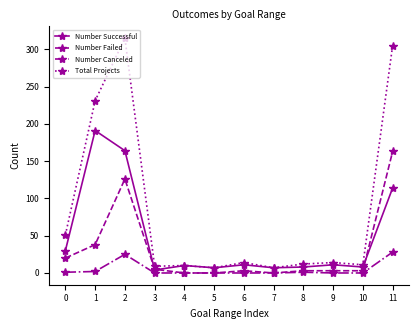

Between 8 and 11, which series saw the biggest shift?

Total Projects